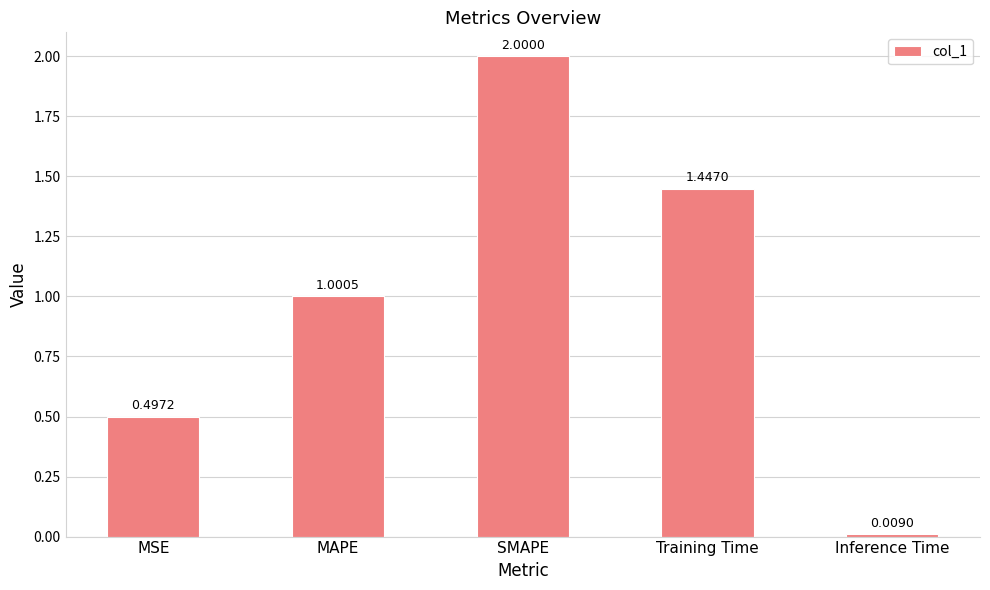

Which has a higher value, MSE or MAPE?

MAPE